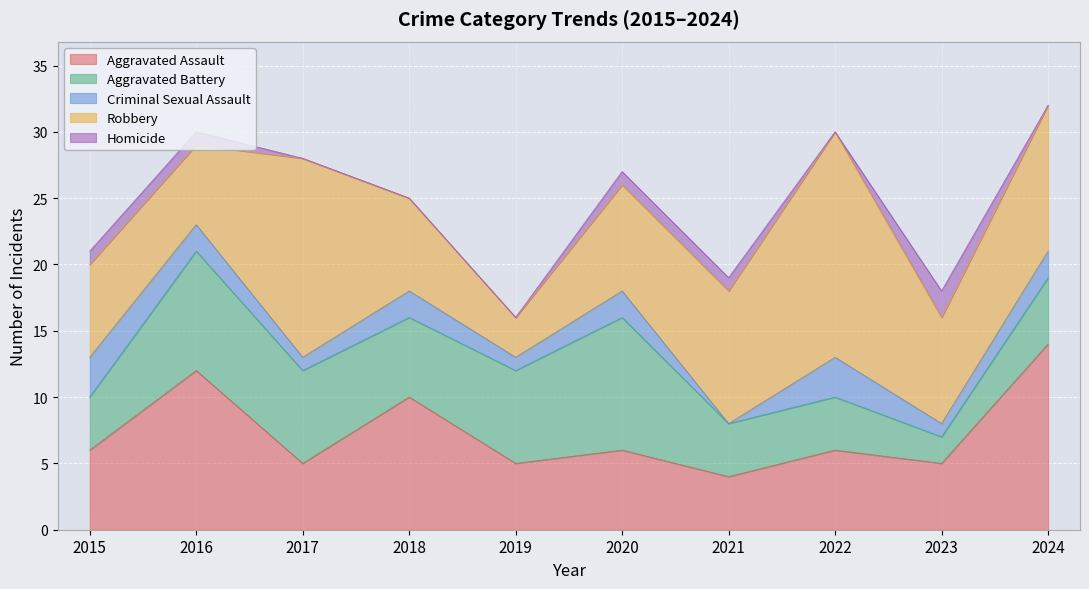

What is the difference between the highest and lowest values at 2022?

17